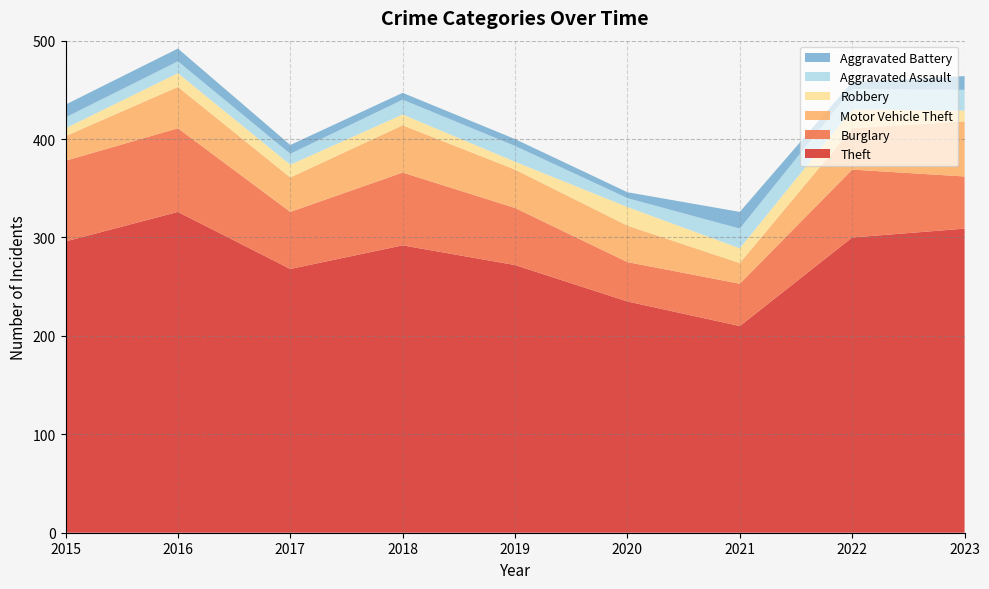

Reading left to right, extract all data points from this chart.

Theft: 2015=296	2016=326	2017=268	2018=292	2019=272	2020=235	2021=210	2022=300	2023=309
Burglary: 2015=82	2016=85	2017=58	2018=74	2019=58	2020=40	2021=43	2022=69	2023=53
Motor Vehicle Theft: 2015=25	2016=42	2017=35	2018=48	2019=39	2020=37	2021=21	2022=42	2023=56
Robbery: 2015=8	2016=14	2017=13	2018=11	2019=8	2020=19	2021=15	2022=19	2023=11
Aggravated Assault: 2015=11	2016=12	2017=11	2018=15	2019=16	2020=9	2021=20	2022=21	2023=21
Aggravated Battery: 2015=13	2016=13	2017=9	2018=7	2019=7	2020=6	2021=17	2022=7	2023=14